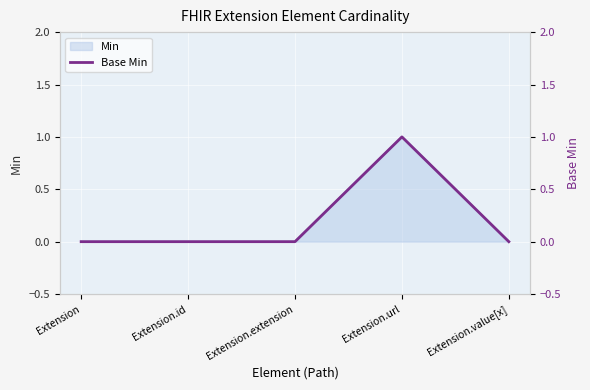

Count the values in the range 0 to 1.

5